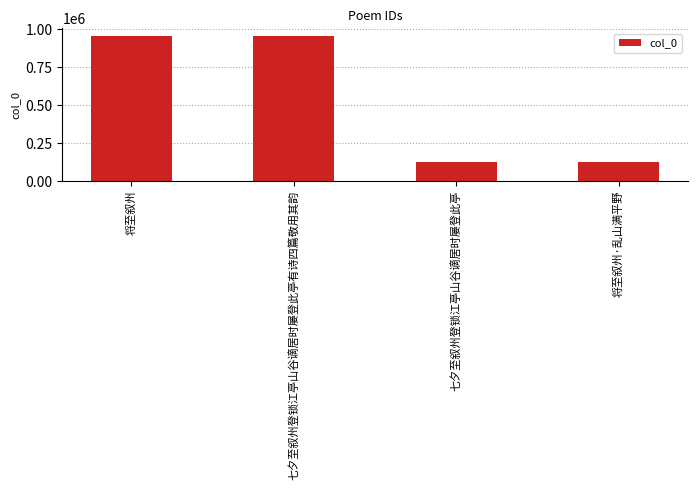

What is the sum of the values at 七夕至叙州登锁江亭山谷谪居时屡登此亭 and 将至叙州·乱山满平野?

245547